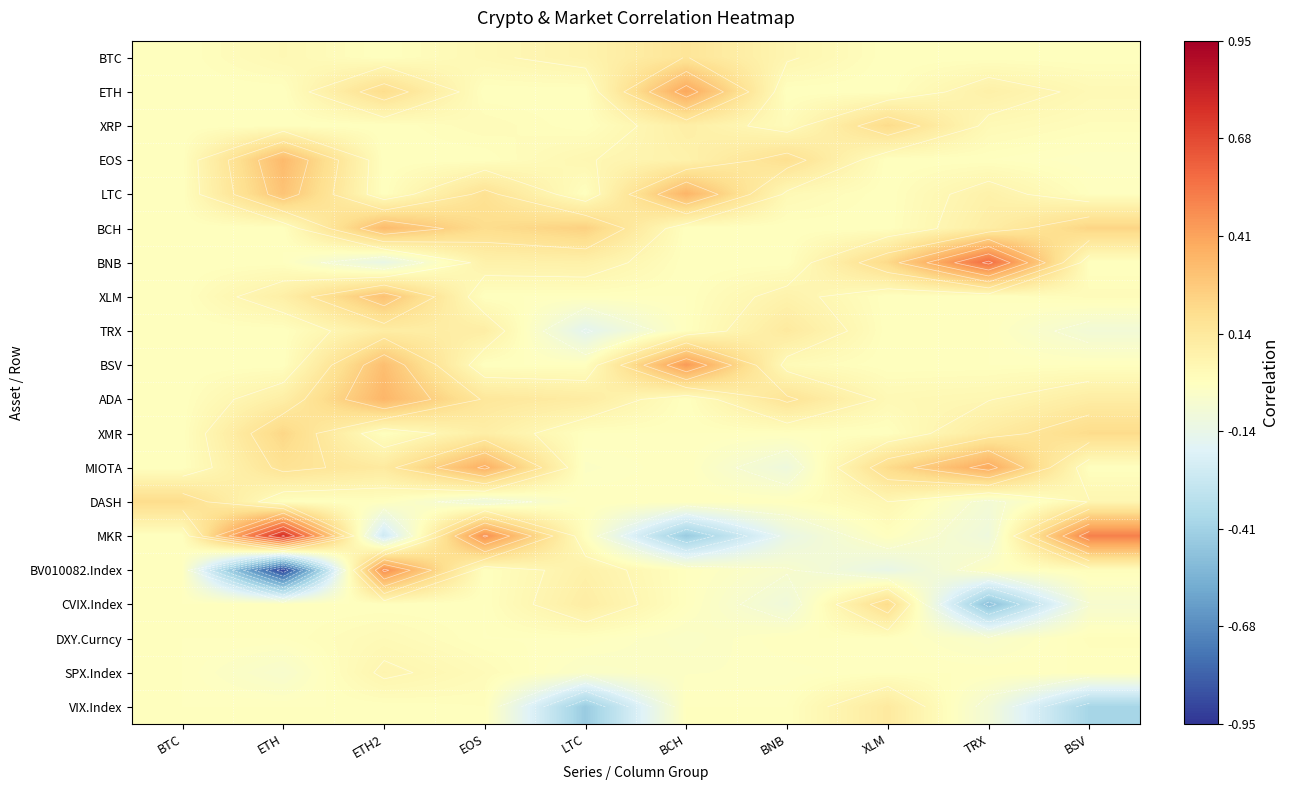

Between EOS and ETH, which is larger?

EOS